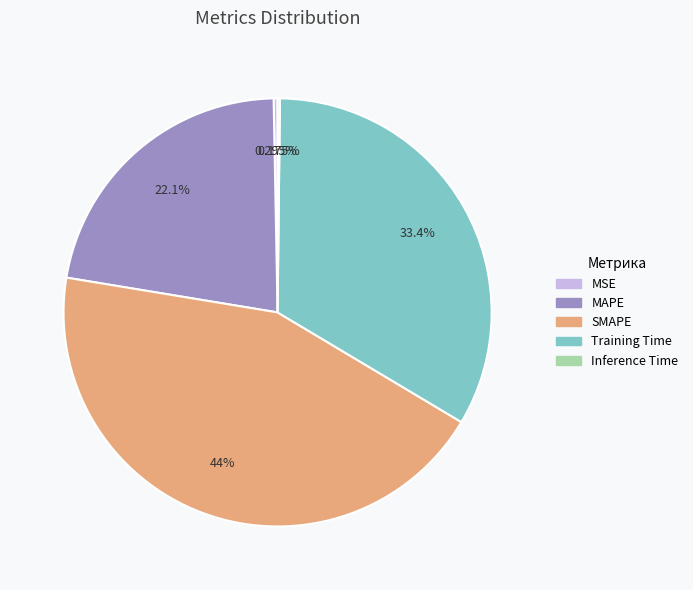

Does Training Time account for over 50% of the chart?

No